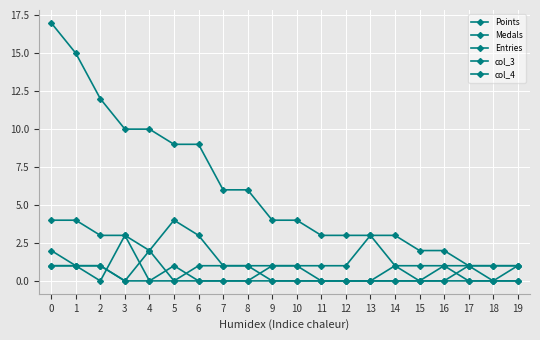

At which category does the chart reach its minimum across all series?

2